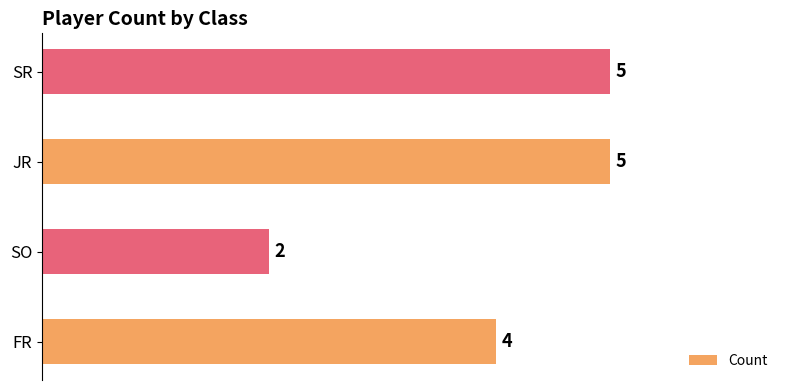

Count the values in the range 4 to 5.

3